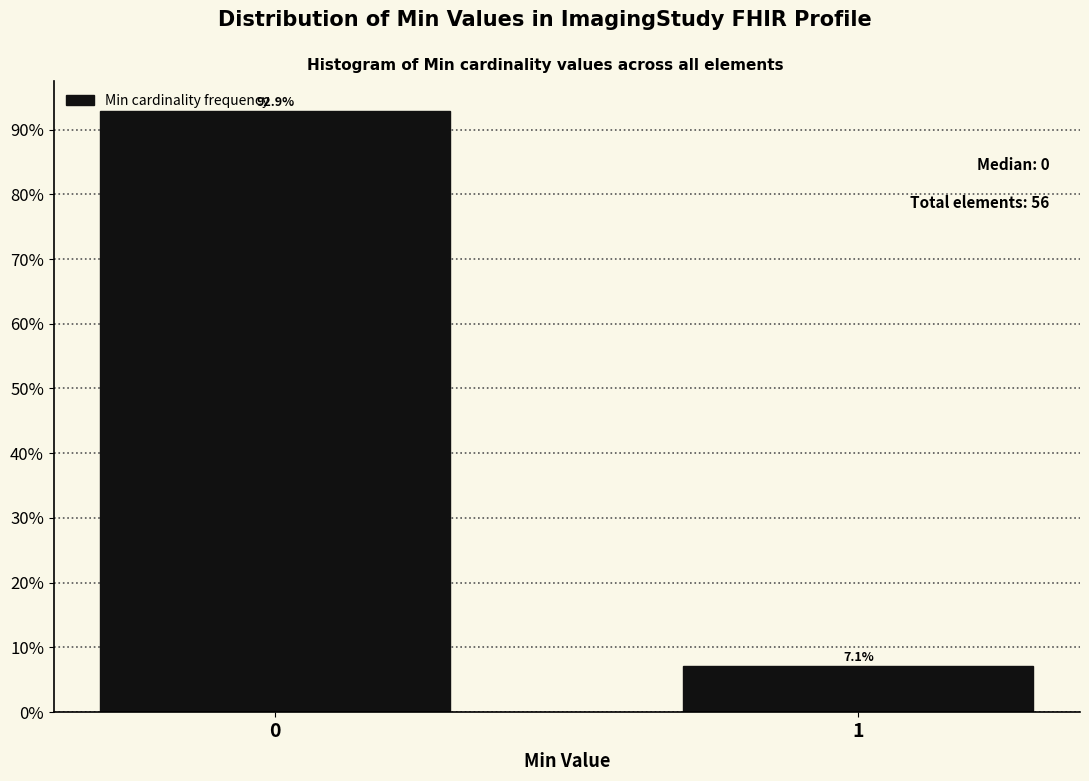

Reading left to right, what are all the values shown in this chart?

0=92.9	1=7.1